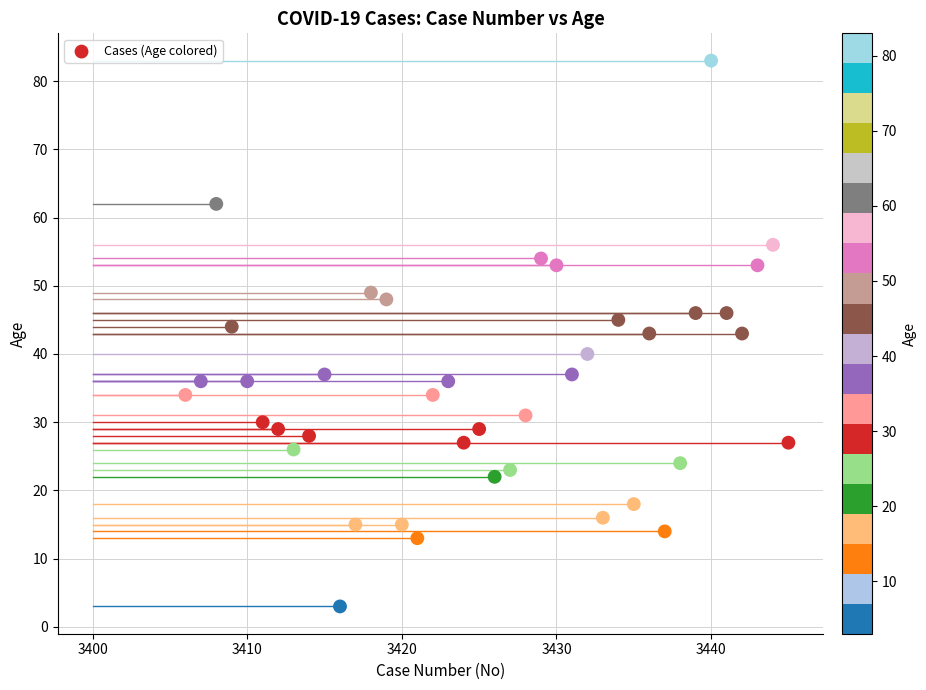

What is the range of X values (max minus min)?

39